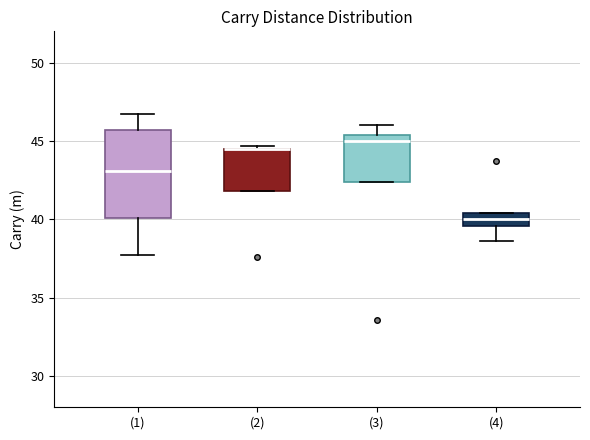

Where is the upper edge of the box for (1) on the y-axis? The values are not printed on the chart, so give them approximately, as read against the axis.

45.5